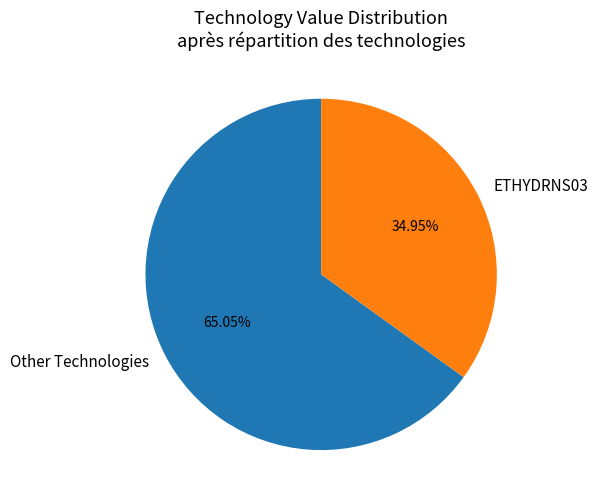

Which category has the biggest portion of the pie?

Other Technologies